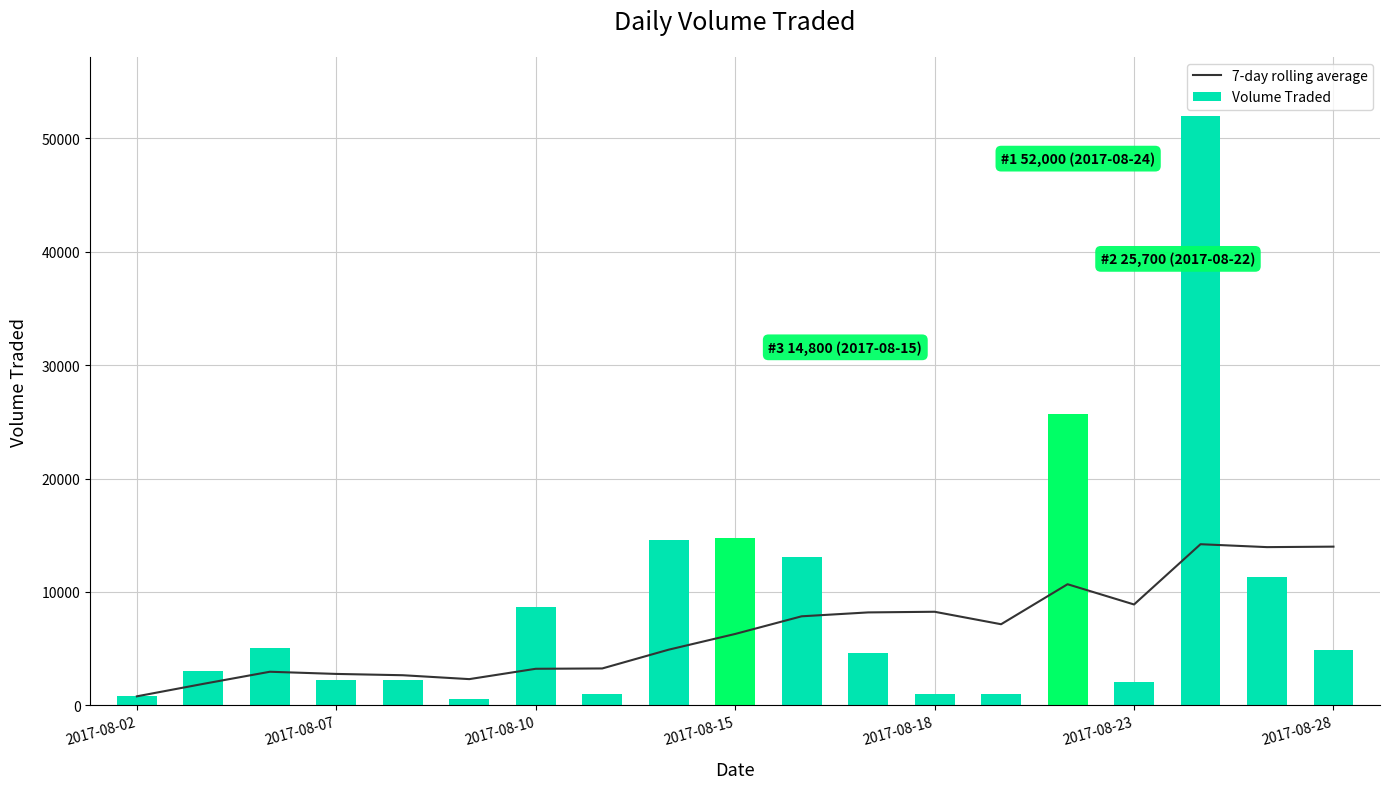

What is the smallest value displayed?

600.0